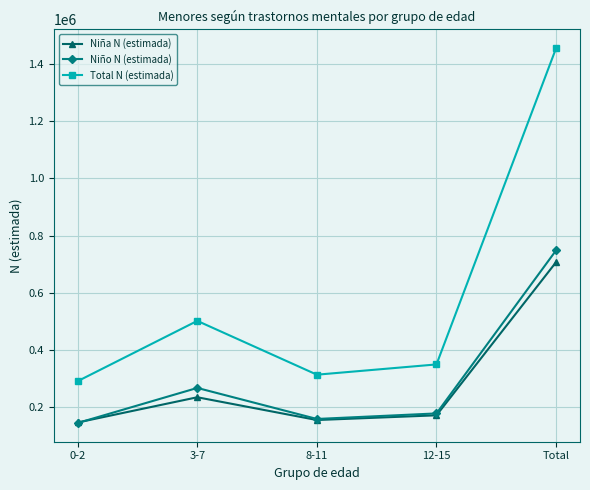

List the series in order of their peak value, lowest first.

Niña N (estimada), Niño N (estimada), Total N (estimada)